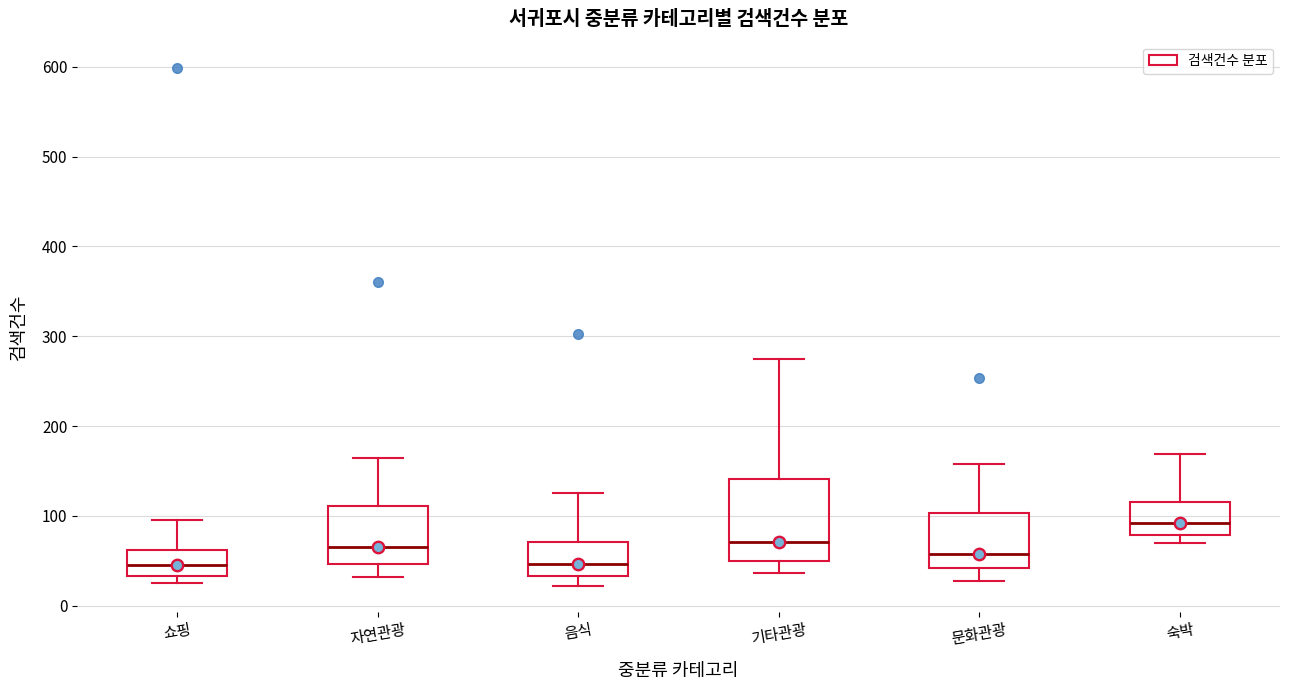

Where is the upper edge of the box for 자연관광 on the y-axis? The values are not printed on the chart, so give them approximately, as read against the axis.

110